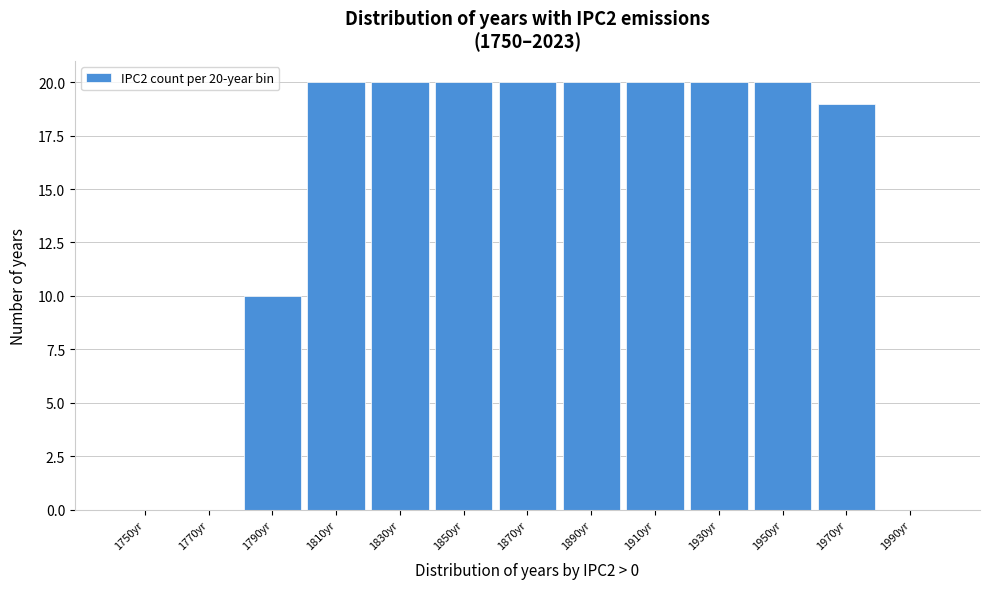

Reading left to right, what are all the values shown in this chart?

1750yr=0	1770yr=0	1790yr=10	1810yr=20	1830yr=20	1850yr=20	1870yr=20	1890yr=20	1910yr=20	1930yr=20	1950yr=20	1970yr=19	1990yr=0